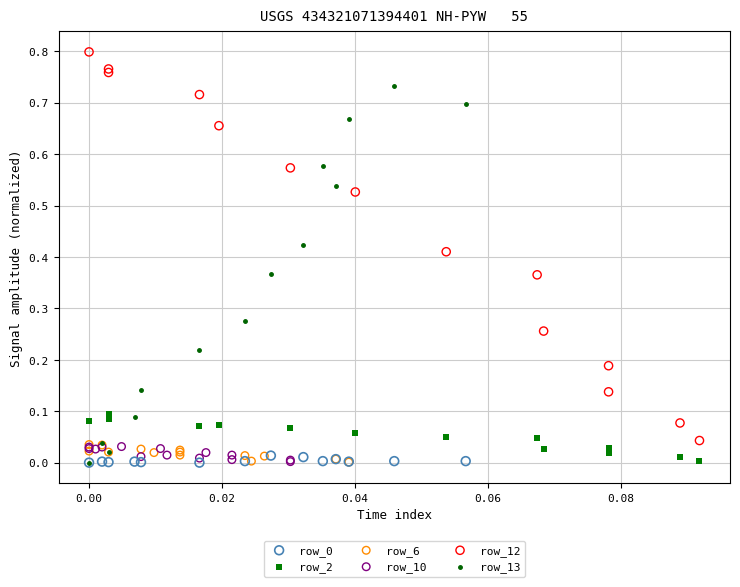

Which series reaches the maximum Y coordinate?

row_12